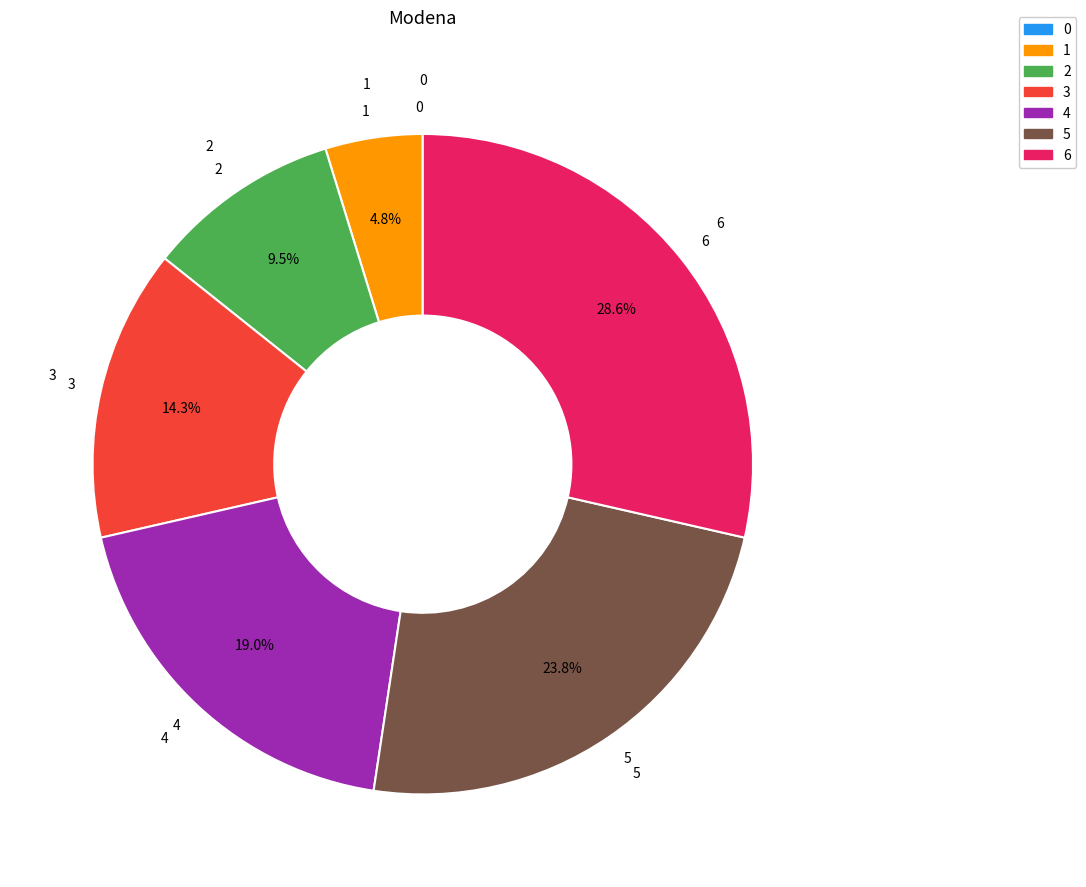

Between 1 and 3, which is larger?

3